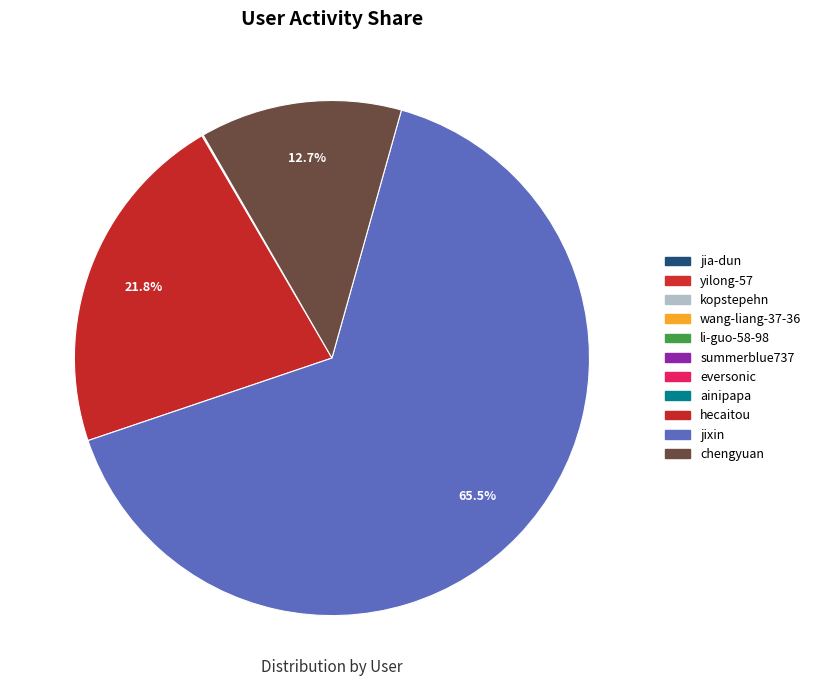

Does chengyuan account for over 50% of the chart?

No